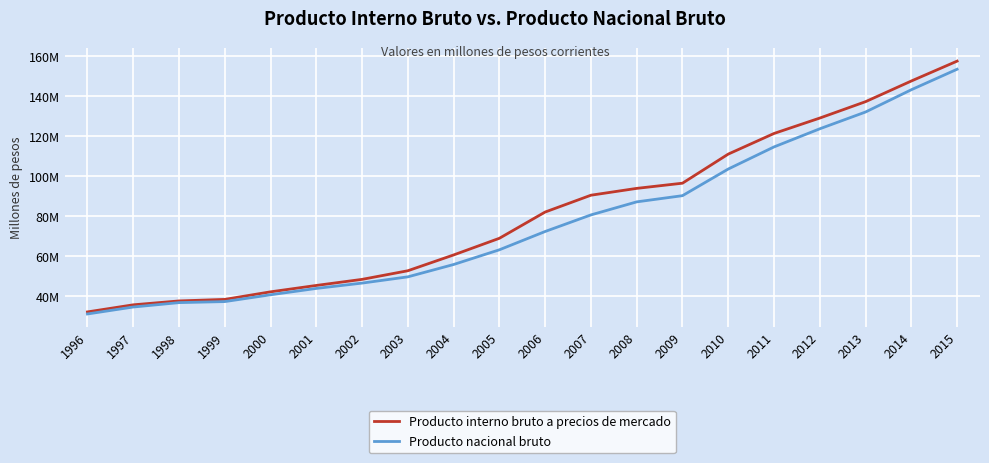

What are all the series names shown in the legend?

Producto interno bruto a precios de mercado, Producto nacional bruto